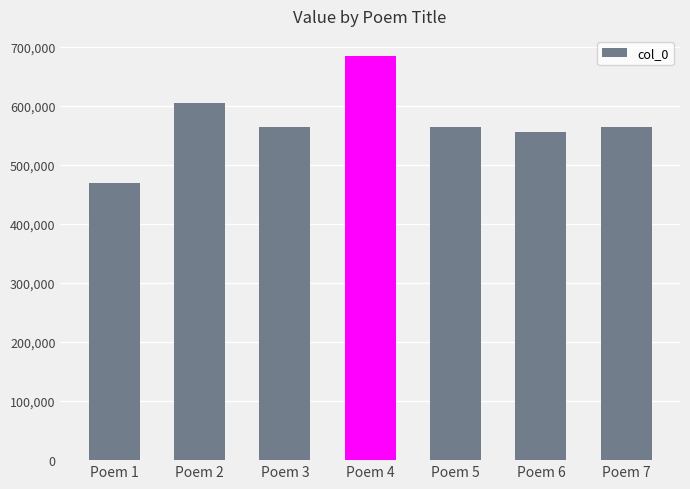

What is the change in value from Poem 1 to Poem 7?

+95149